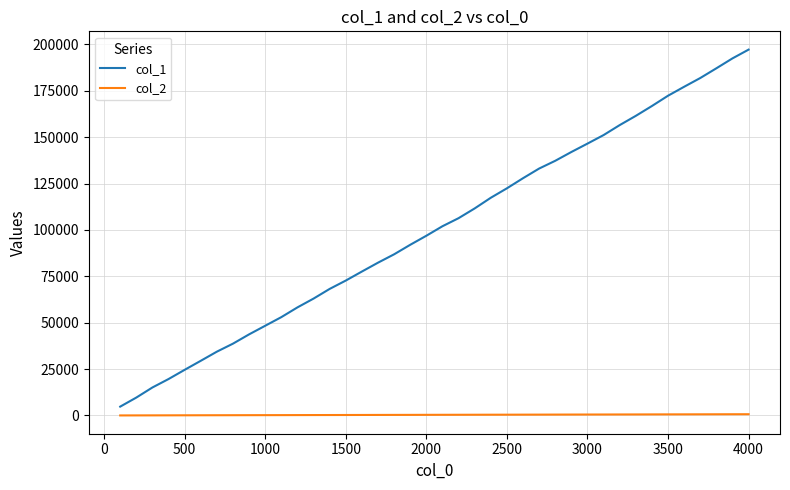

What is the maximum value for col_2?

661